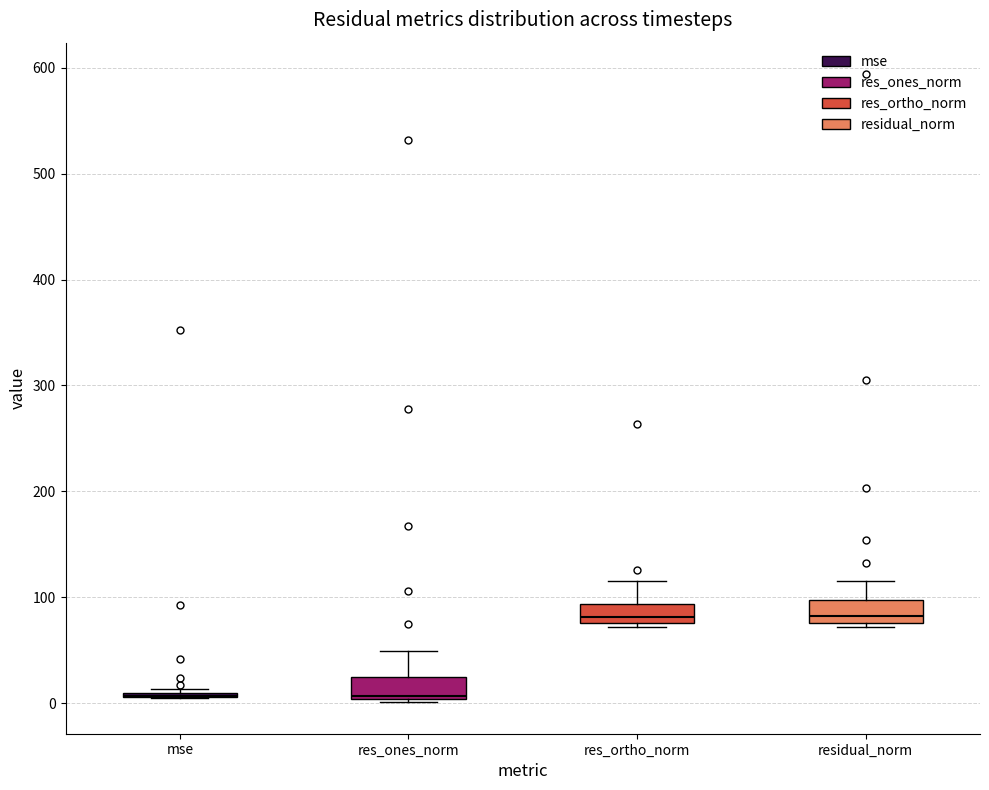

Where does the upper whisker of the box for residual_norm end on the y-axis? The values are not printed on the chart, so give them approximately, as read against the axis.

120